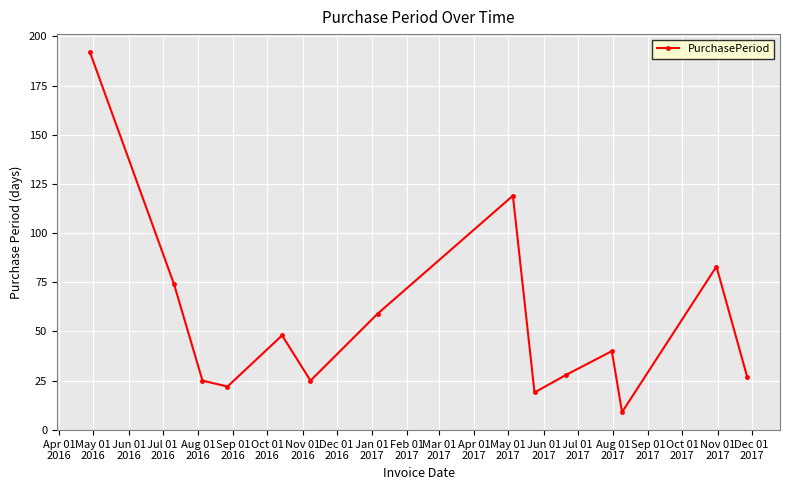

What is the difference between the maximum and minimum values?

183